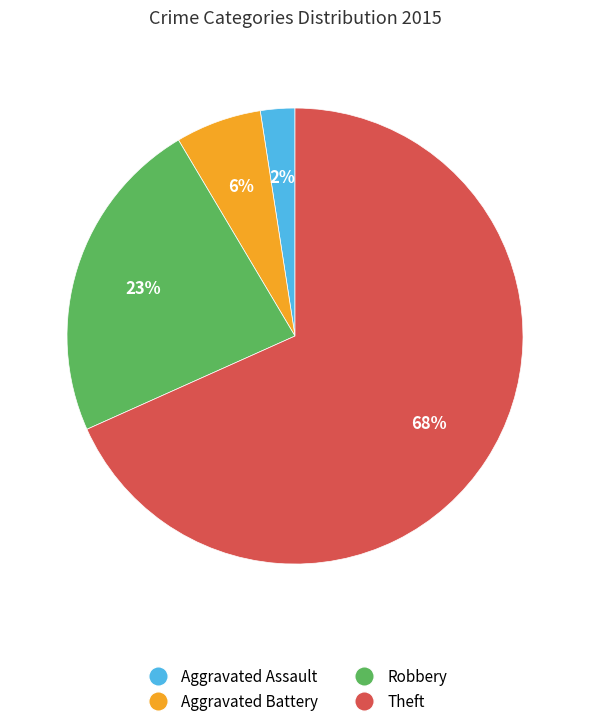

Does any single category account for the majority?

Yes